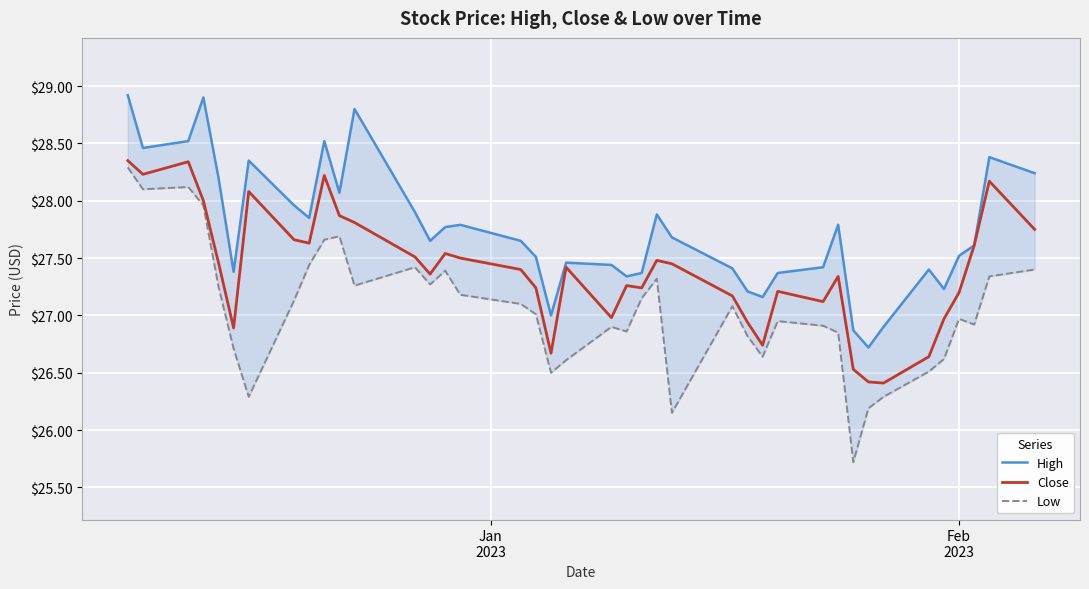

In High, how many points are lower than both neighbors (excluding endpoints)?

10